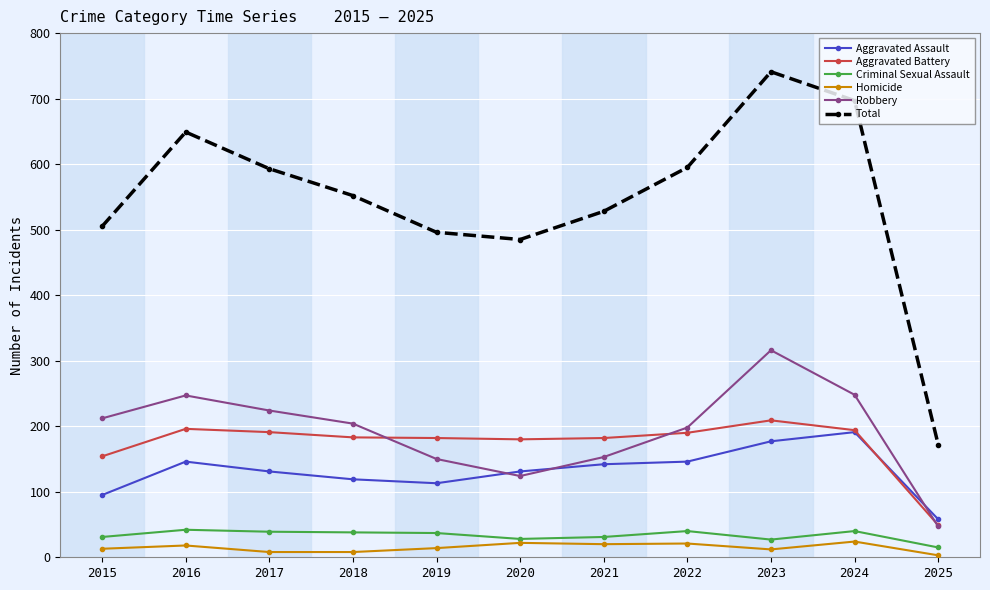

Which series has the largest range (max minus min)?

Total